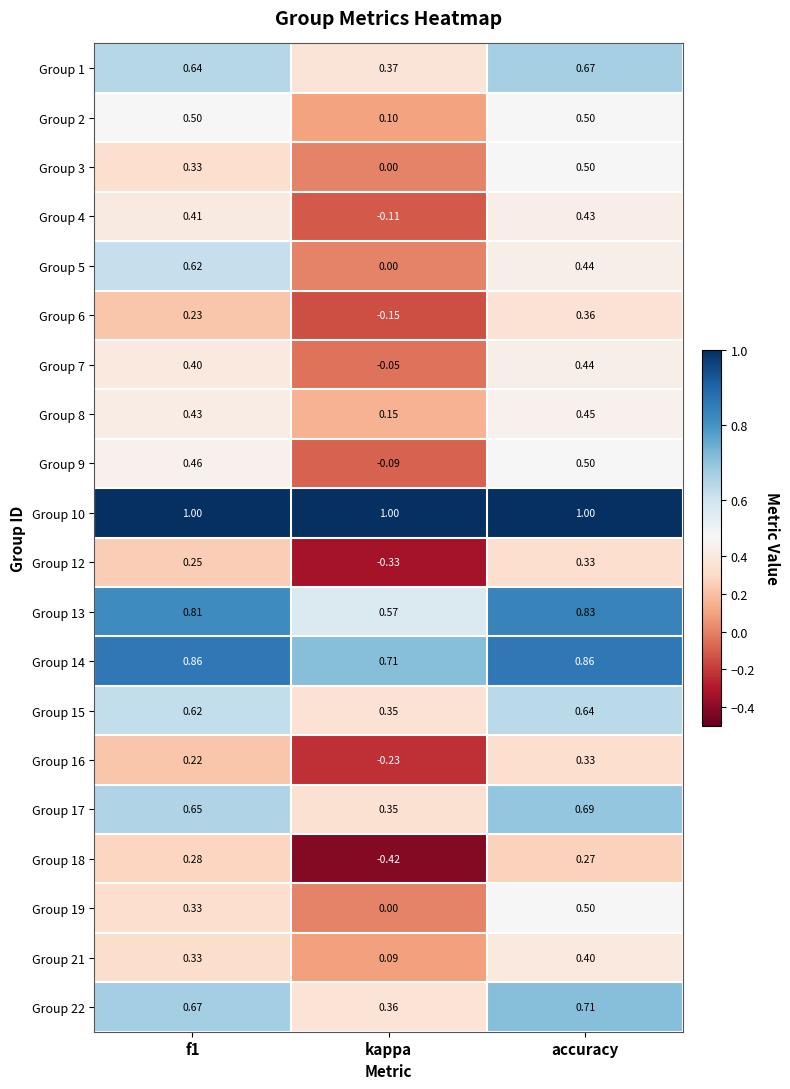

Which series changed the most between f1 and kappa?

Group 18